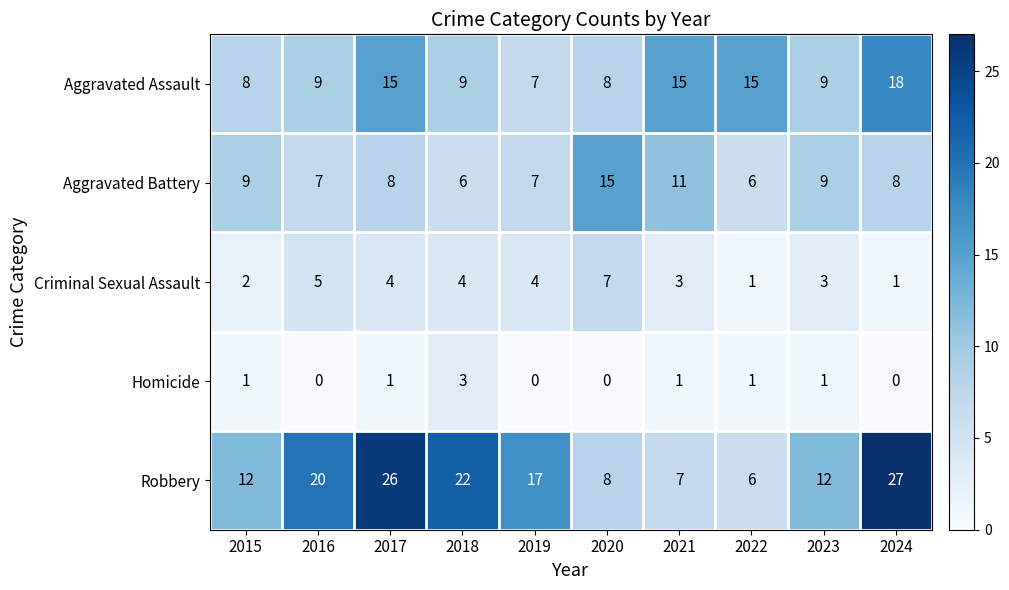

True or false: Homicide has a value of 2 at 2017.

False